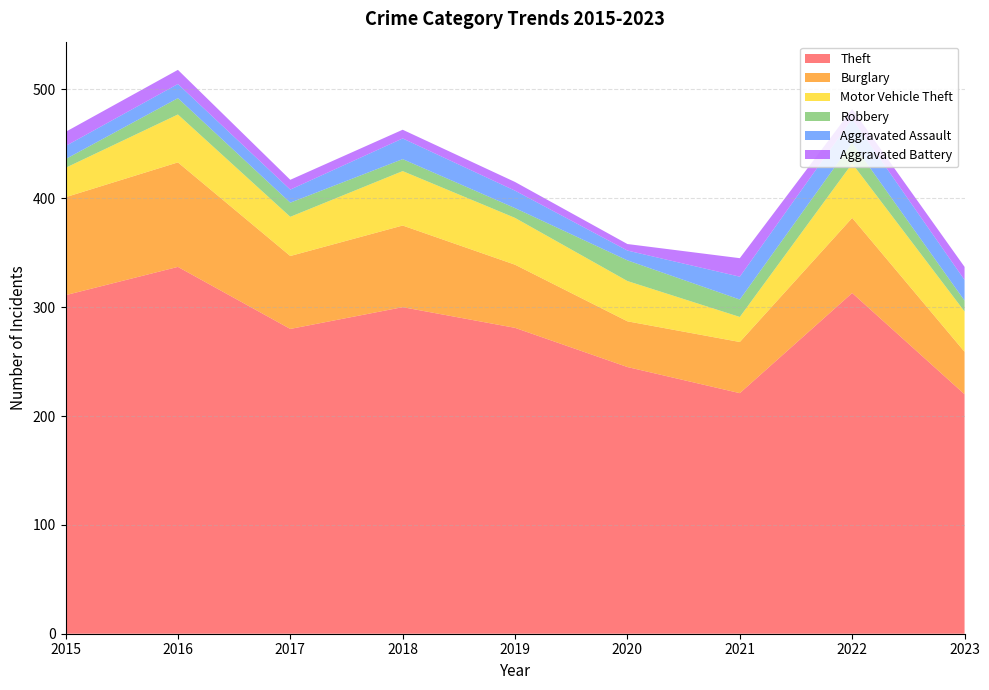

Reading right to left, what are all the values shown in this chart?

Theft: 2023=220	2022=313	2021=221	2020=245	2019=281	2018=300	2017=280	2016=337	2015=311
Burglary: 2023=39	2022=69	2021=47	2020=42	2019=58	2018=75	2017=67	2016=96	2015=90
Motor Vehicle Theft: 2023=37	2022=50	2021=23	2020=37	2019=43	2018=50	2017=36	2016=44	2015=27
Robbery: 2023=10	2022=19	2021=16	2020=19	2019=9	2018=11	2017=13	2016=15	2015=8
Aggravated Assault: 2023=19	2022=22	2021=21	2020=9	2019=16	2018=19	2017=12	2016=13	2015=12
Aggravated Battery: 2023=12	2022=9	2021=17	2020=6	2019=8	2018=8	2017=9	2016=13	2015=13